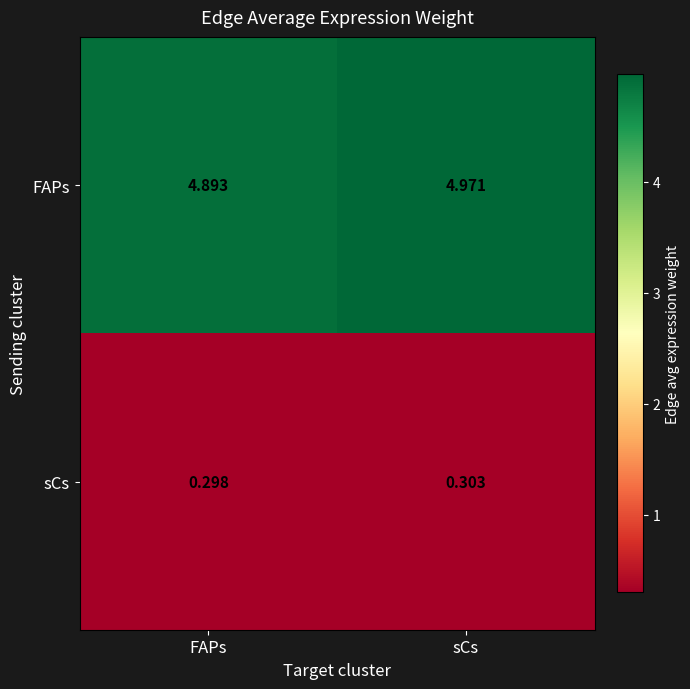

How many distinct data groups are displayed?

2